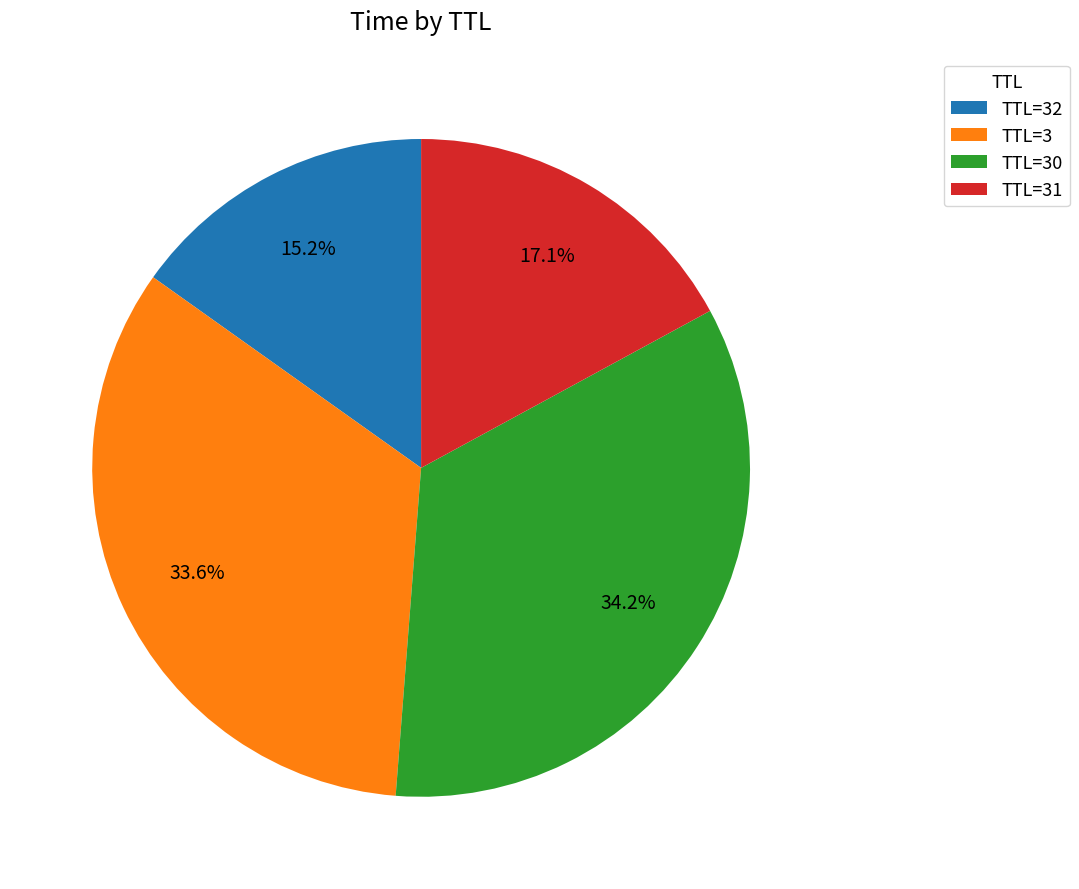

Between TTL=3 and TTL=30, which is larger?

TTL=30